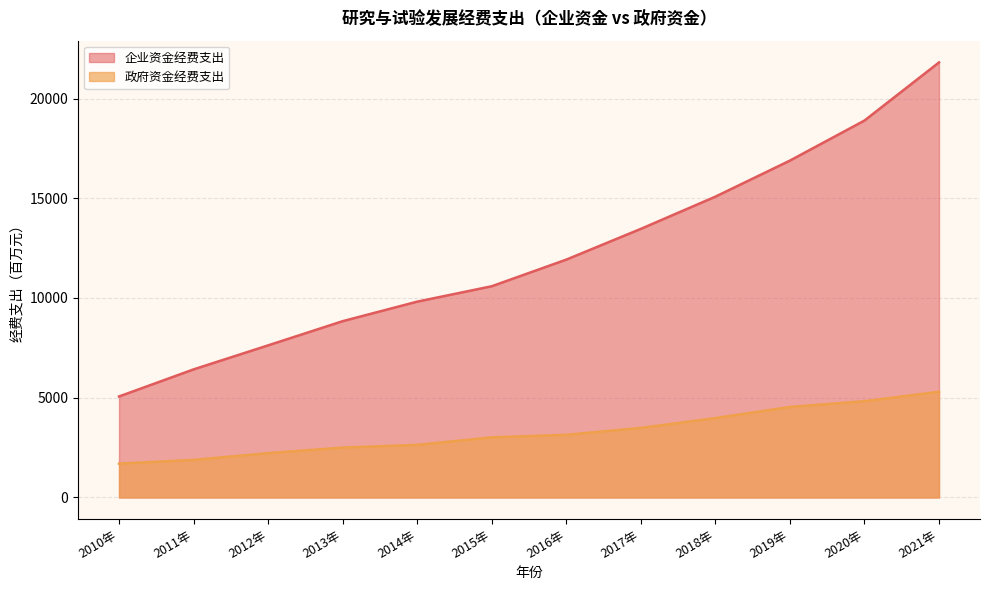

Reading left to right, extract all data points from this chart.

企业资金经费支出: 5063.1	6420.6	7625.0	8837.7	9816.5	10588.6	11923.5	13464.9	15079.3	16887.2	18895.0	21808.8
政府资金经费支出: 1696.3	1883.0	2221.4	2500.6	2636.1	3013.2	3140.8	3487.4	3978.6	4537.3	4825.6	5299.7